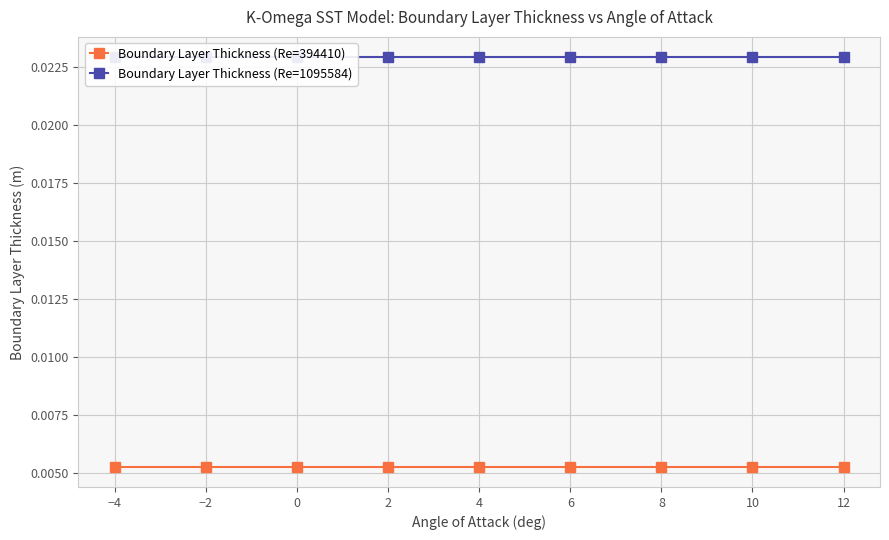

True or false: Boundary Layer Thickness (Re=394410) has a value of 0.0 at 4.

False